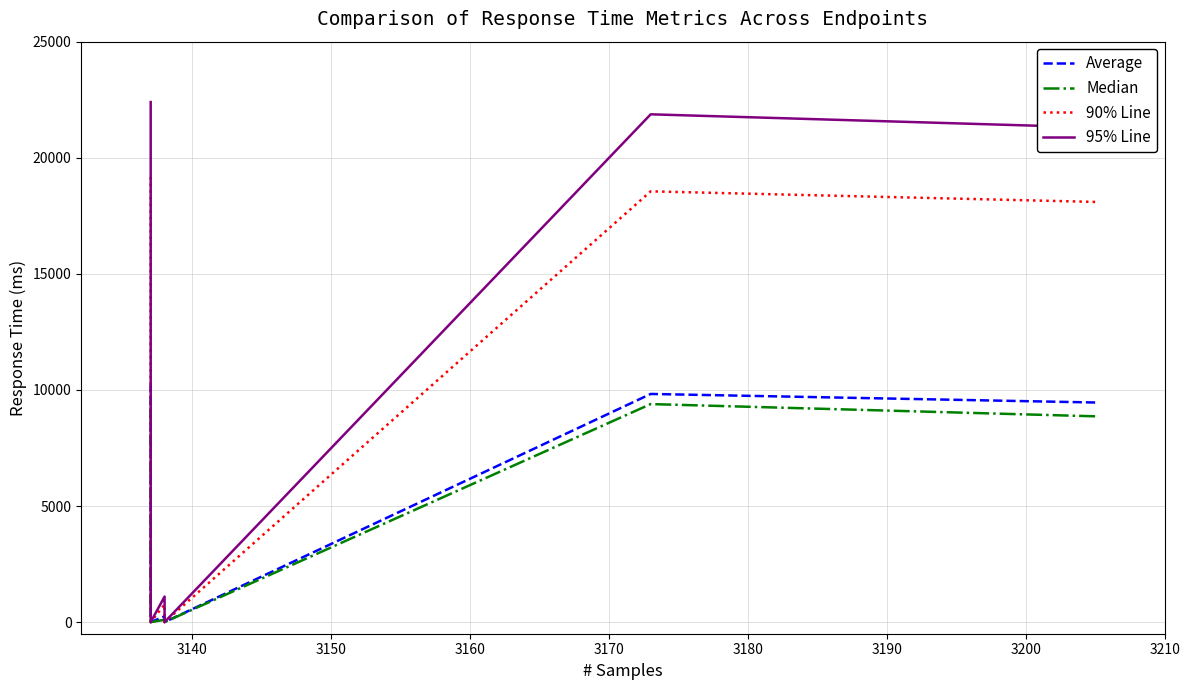

What is the greatest value displayed?

22399